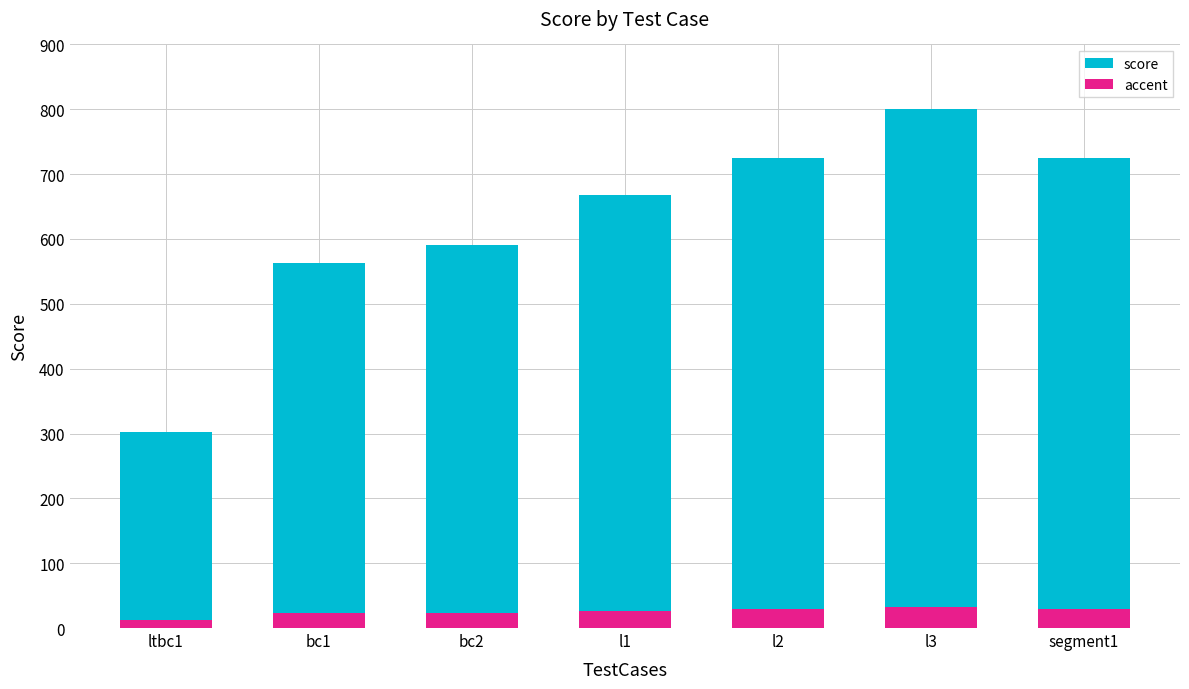

The accent series shows 12.5 at l3. True or false?

False